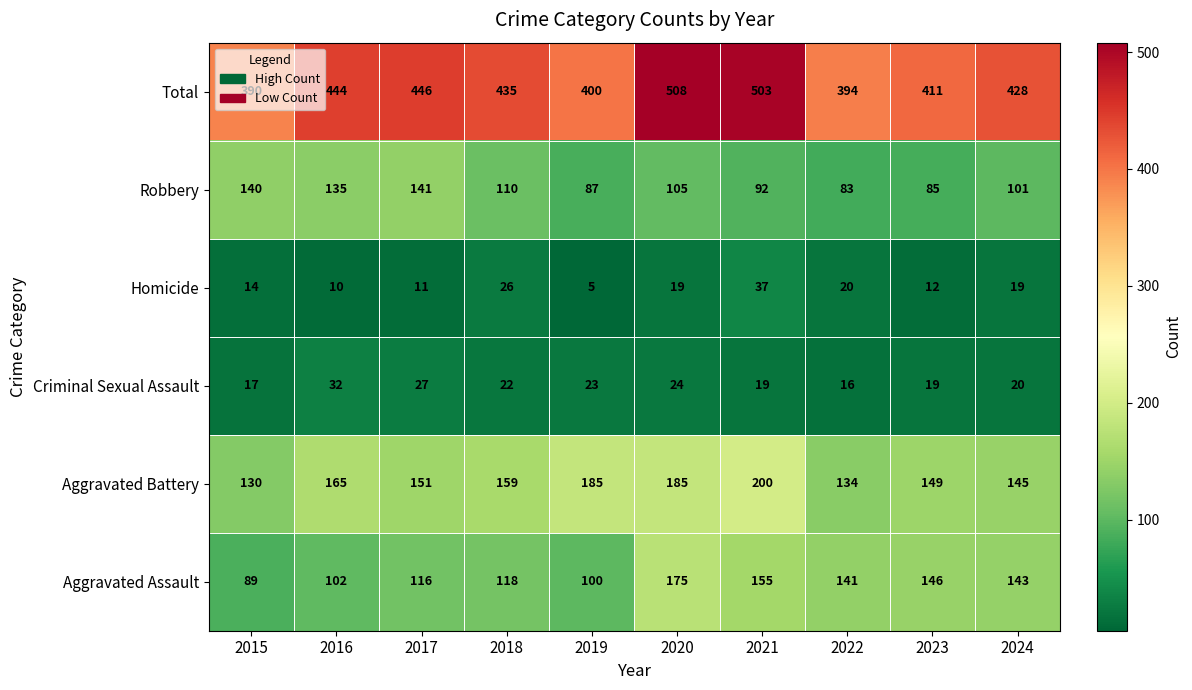

Rank the series at 2019 from highest to lowest value.

Total, Aggravated Battery, Aggravated Assault, Robbery, Criminal Sexual Assault, Homicide